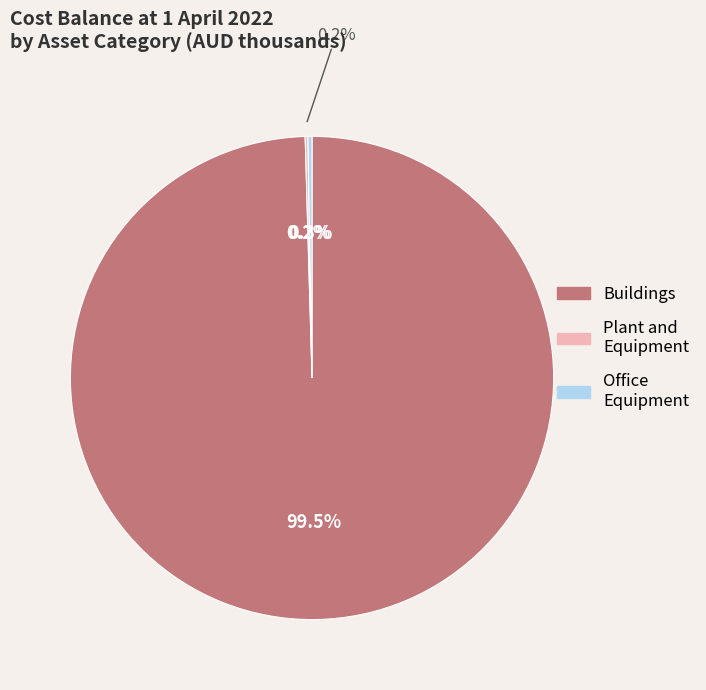

The Plant and slice represents 9% of the pie. True or false?

False